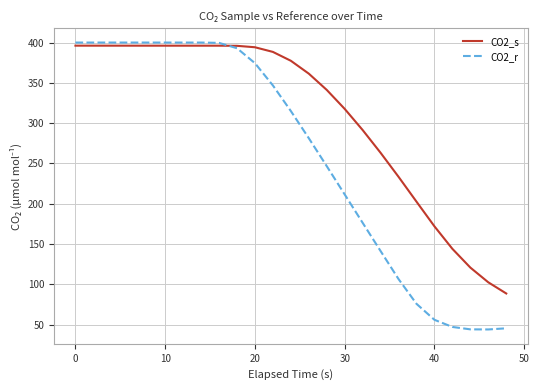

List the series in order of their overall mean, lowest first.

CO2_r, CO2_s